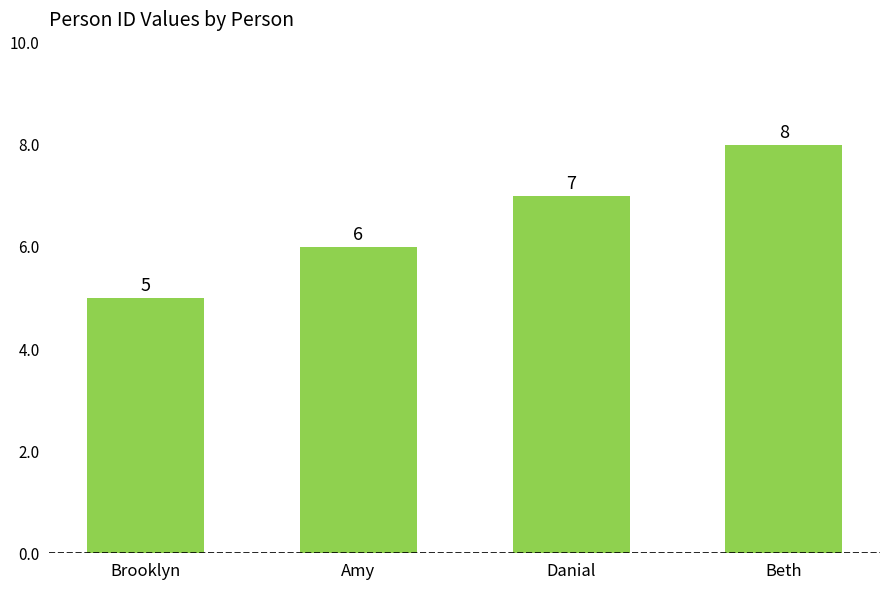

How many bars are there in total?

4